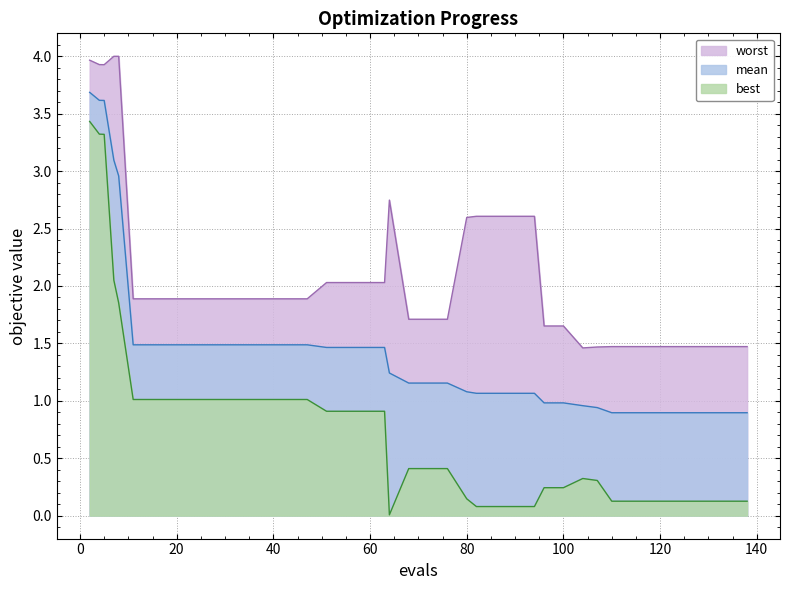

True or false: best and worst cross at least once.

False